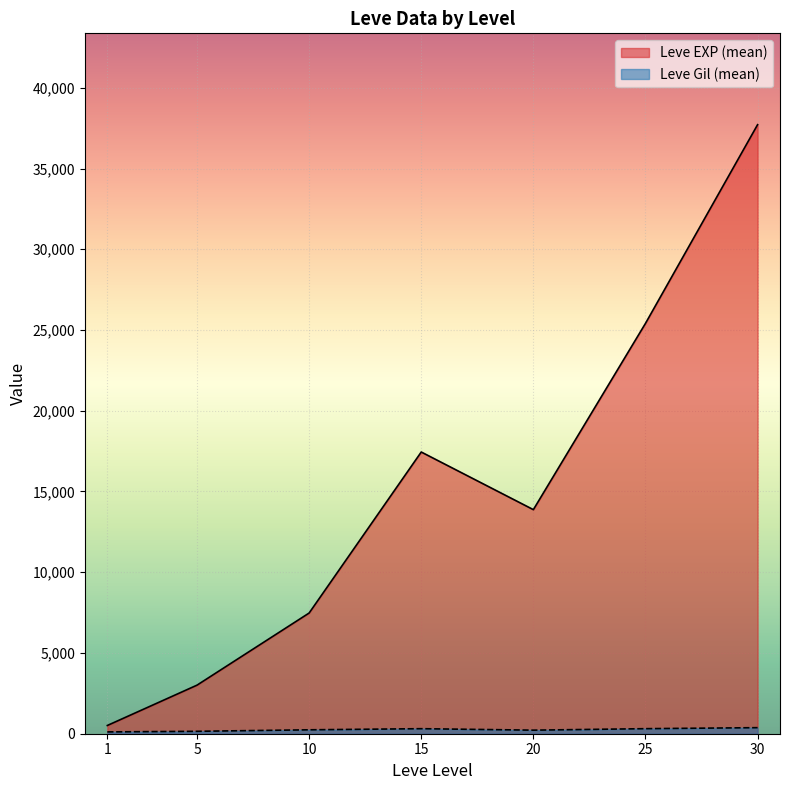

How many lines are shown in the chart?

2